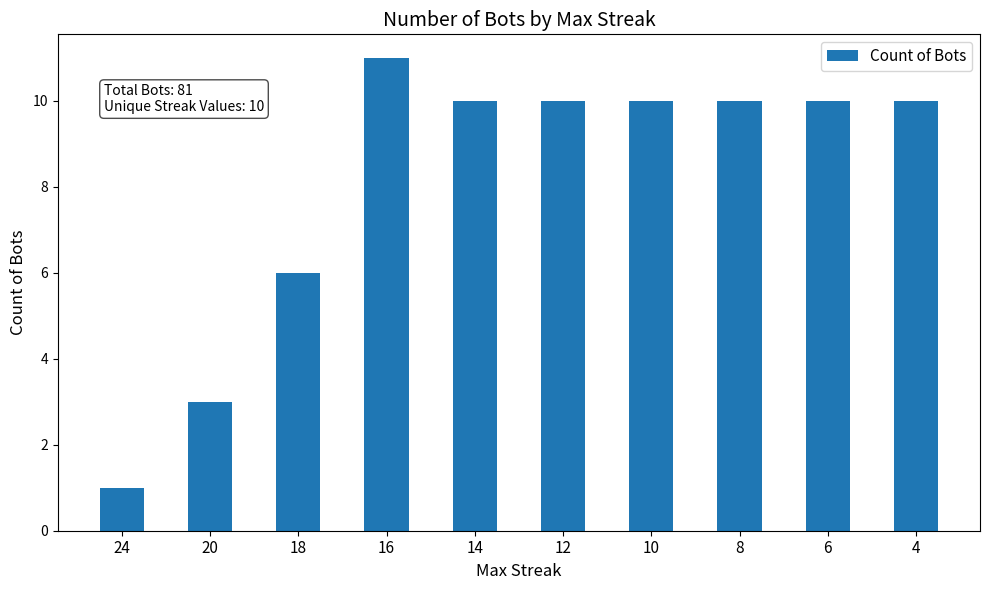

What is the value of the 9th bar from the left?

10